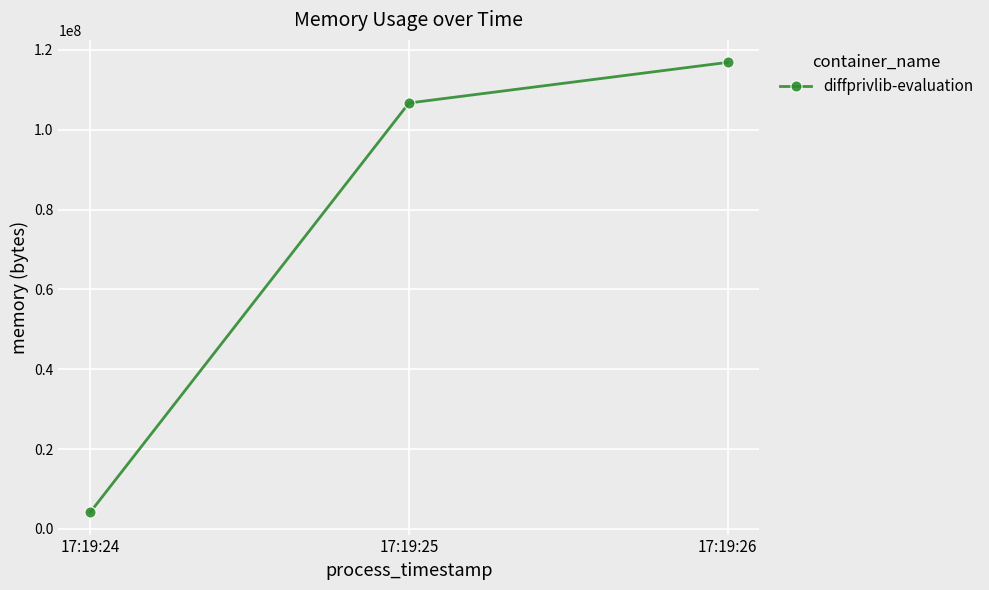

List the labels in order of value, largest first.

17:19:26, 17:19:25, 17:19:24